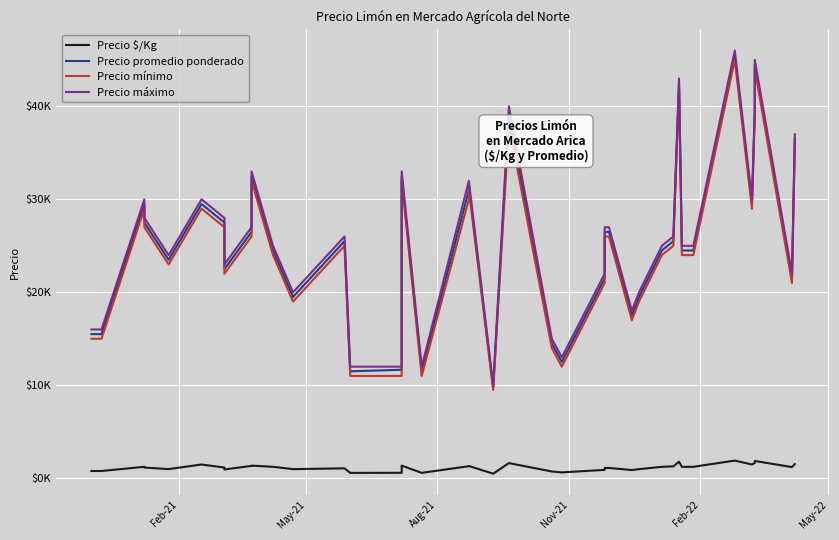

Which series has the largest range (max minus min)?

Precio máximo